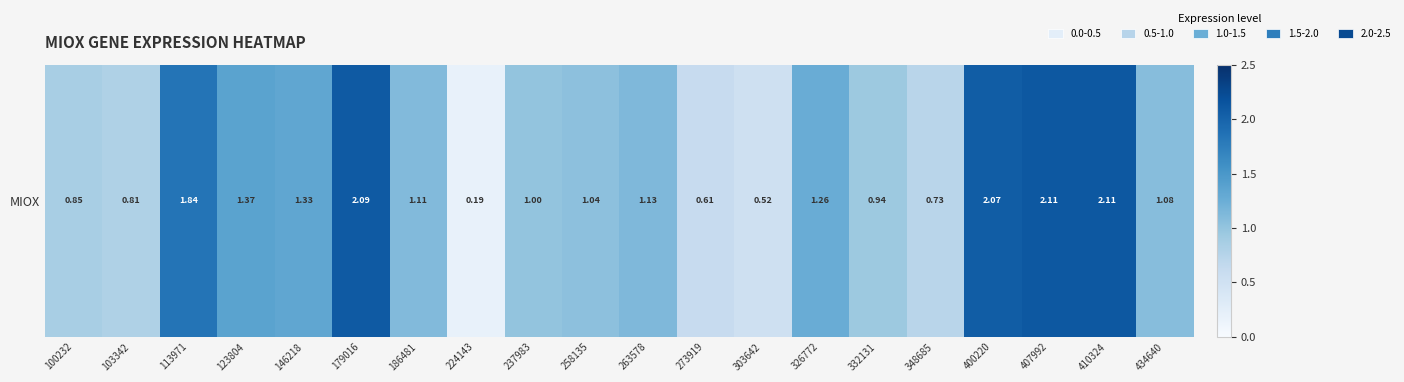

Which label corresponds to the largest value in the chart?

407992